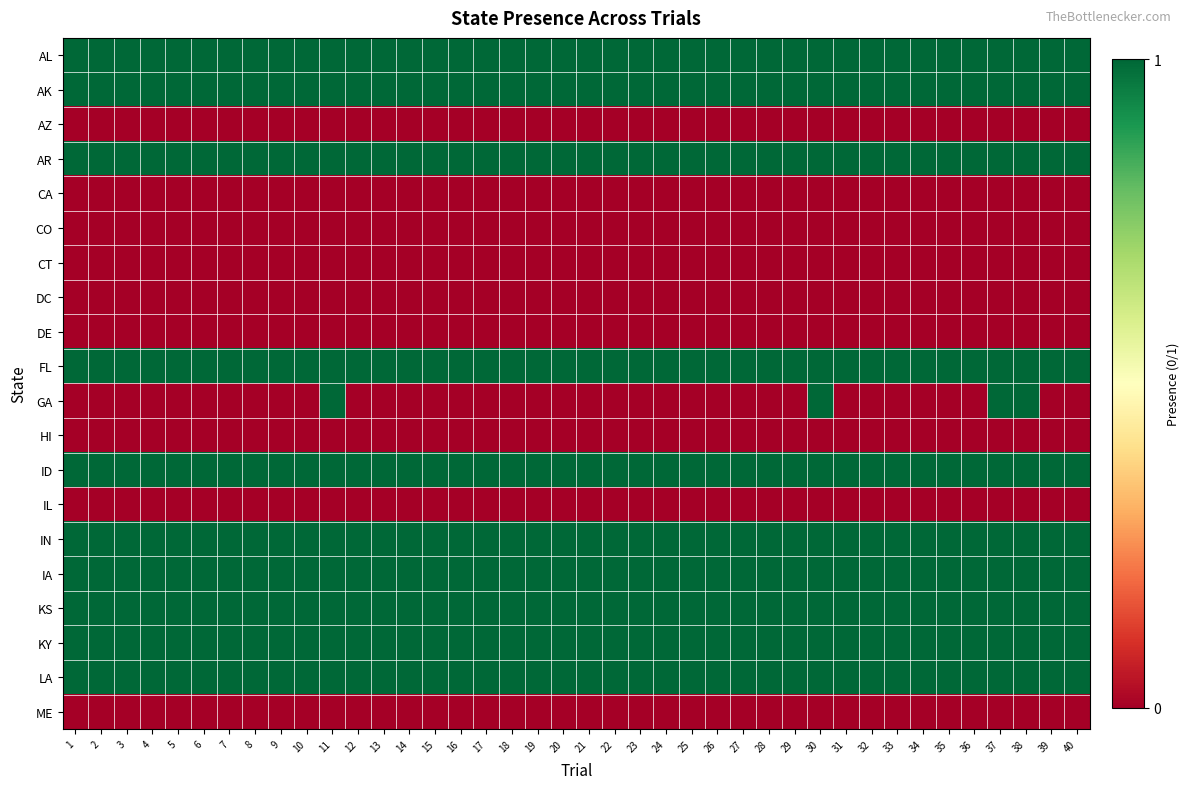

At which category is the sum across all series the highest?

11